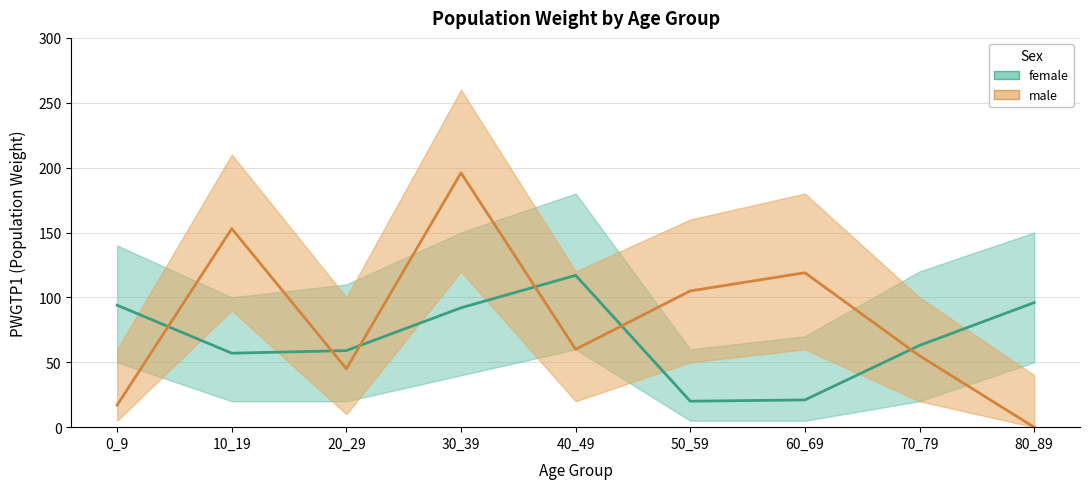

What is the sum of the male values at 40_49 and 60_69?

179